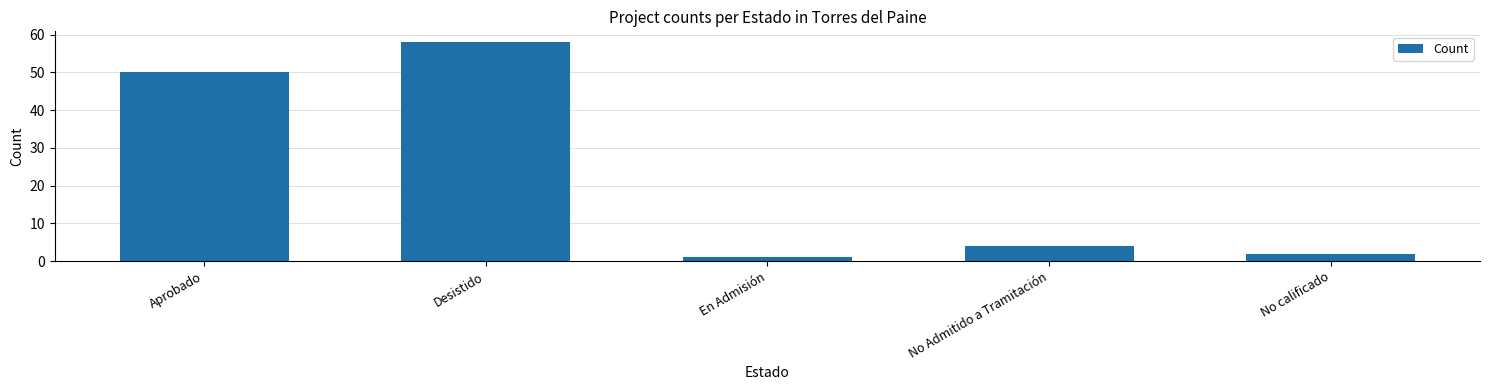

What is the minimum value shown in the chart?

1